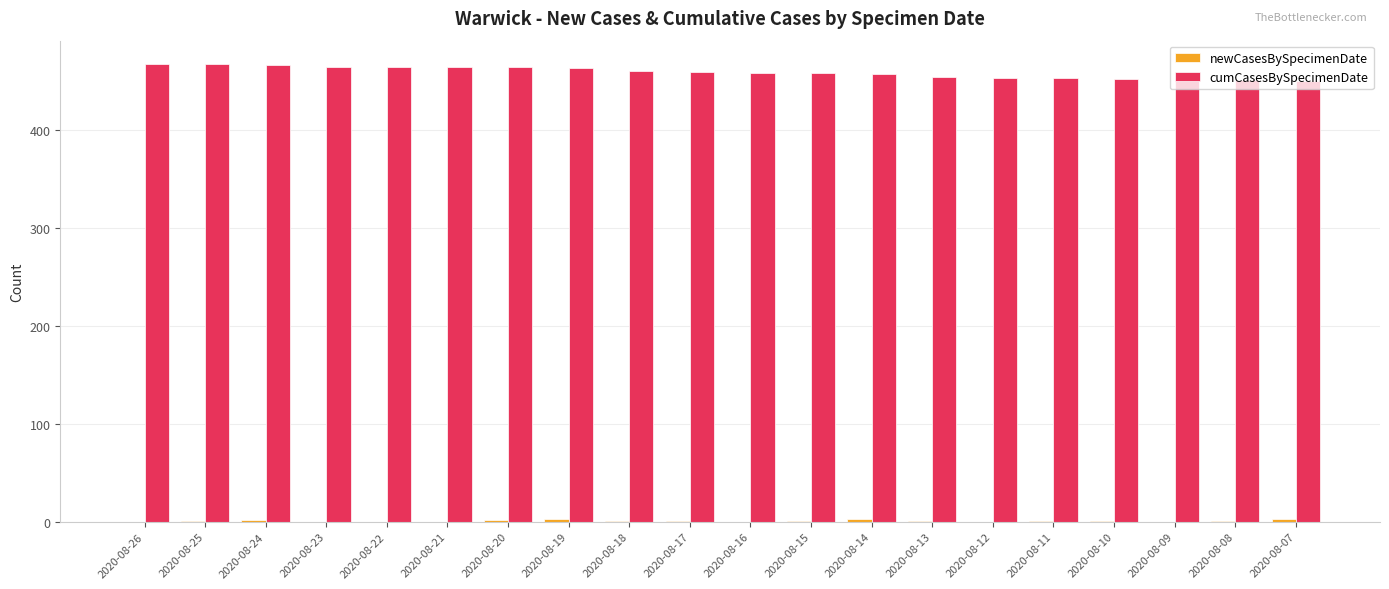

What is the greatest value displayed?

468